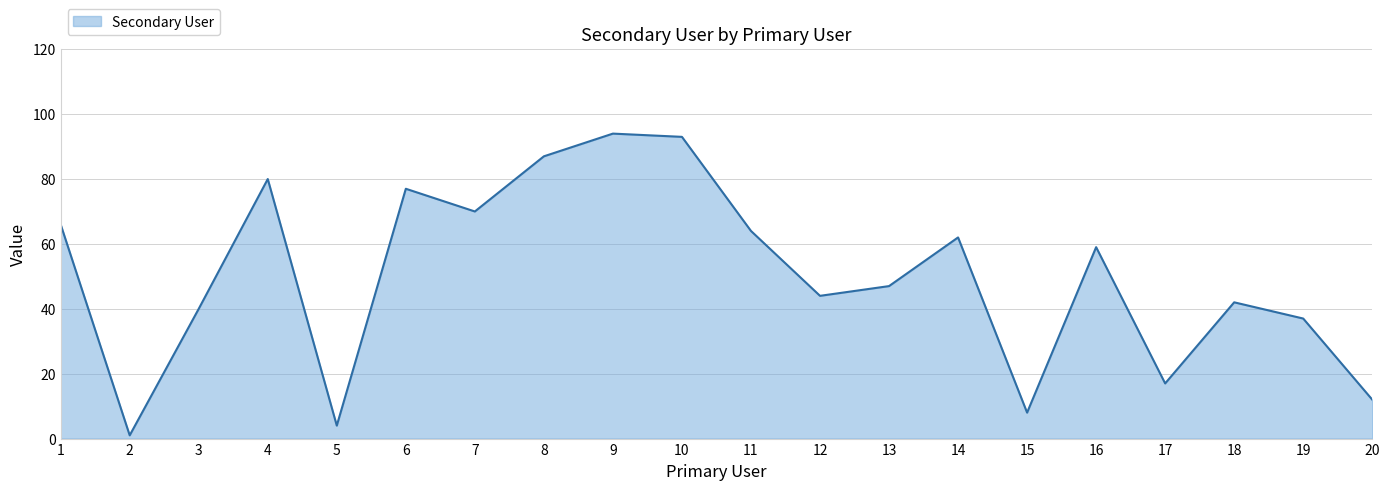

What is the difference between the maximum and minimum values?

93